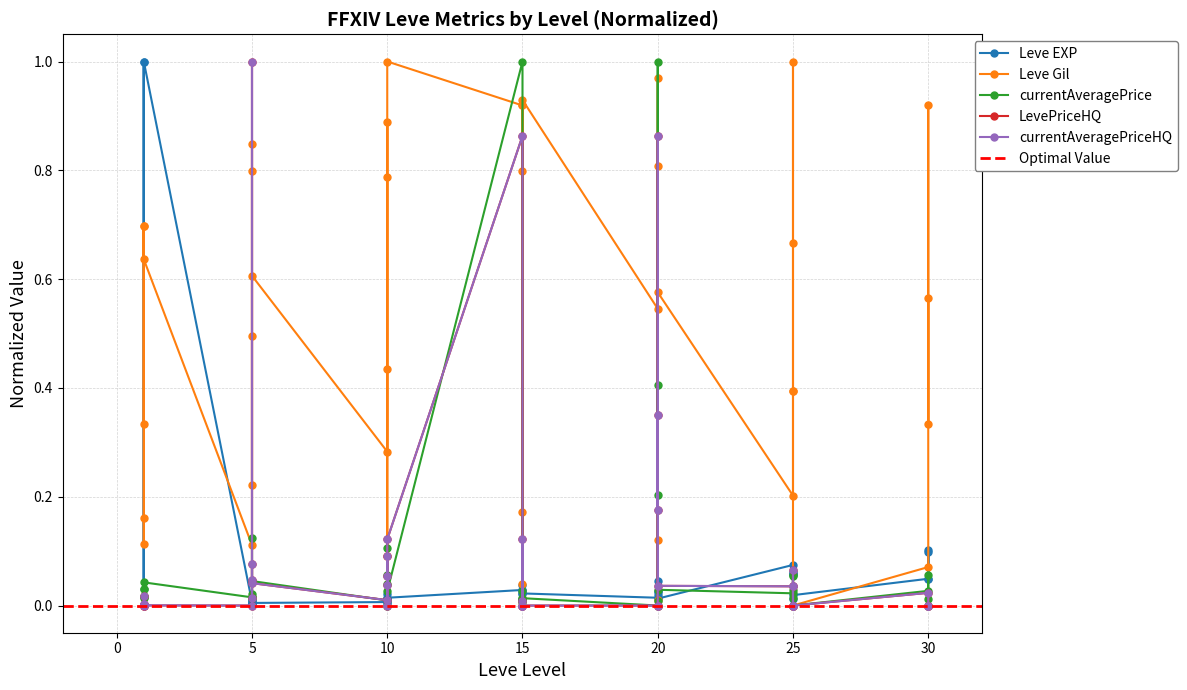

What is the highest value of the Leve Gil series?

1.0